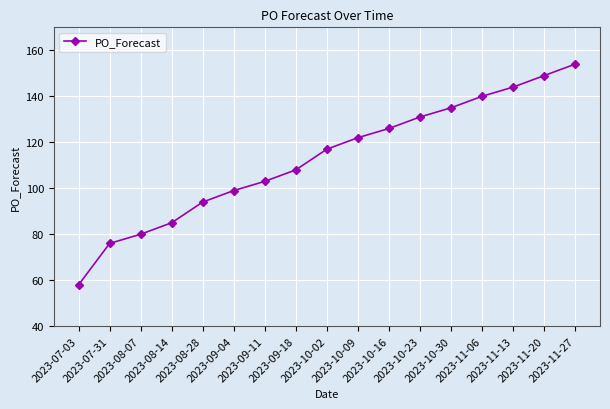

Which category has the highest value across all series?

2023-11-27